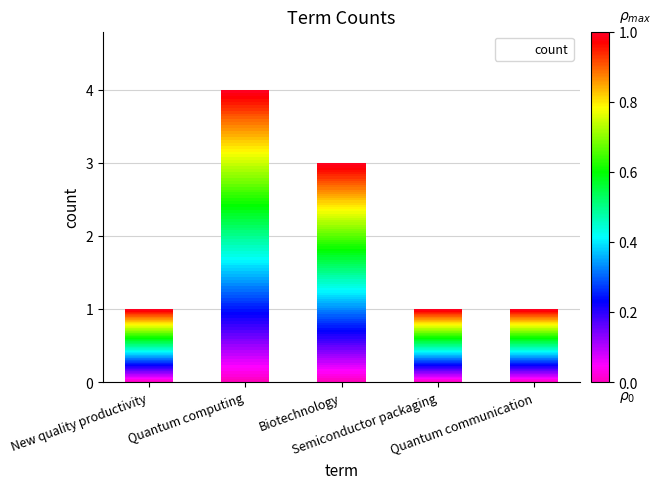

What is the greatest value displayed?

4